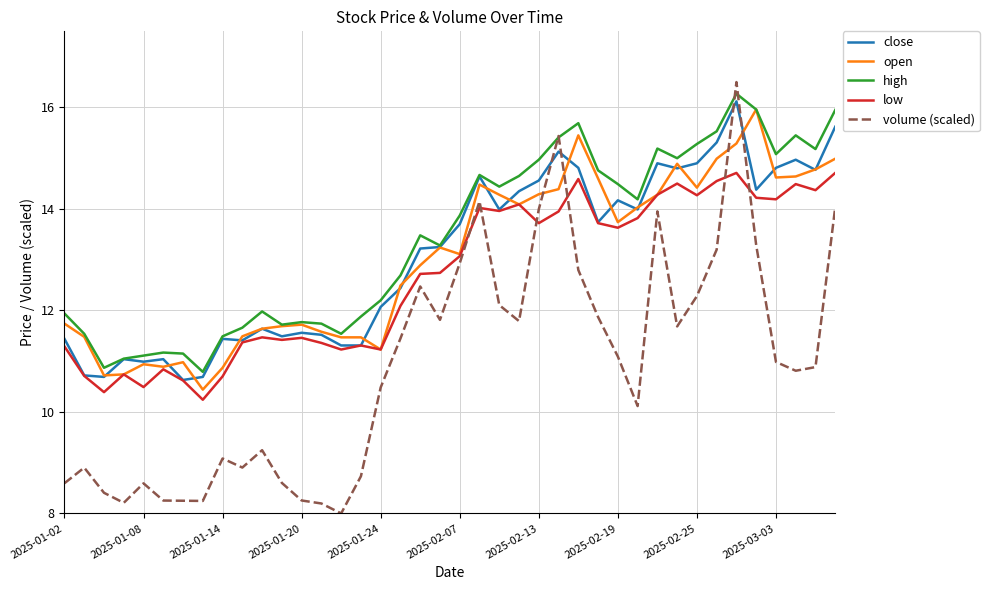

How many lines are shown in the chart?

5